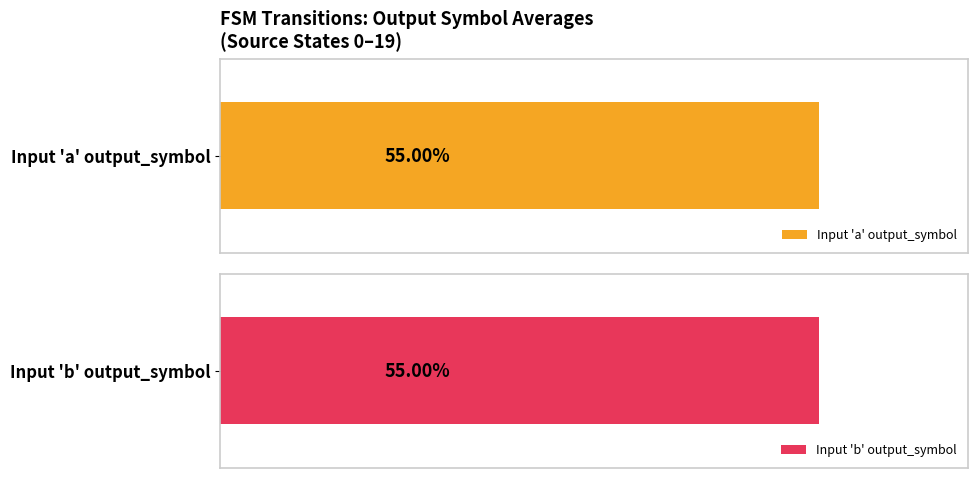

Are the bars grouped side by side (vs. stacked)?

Yes